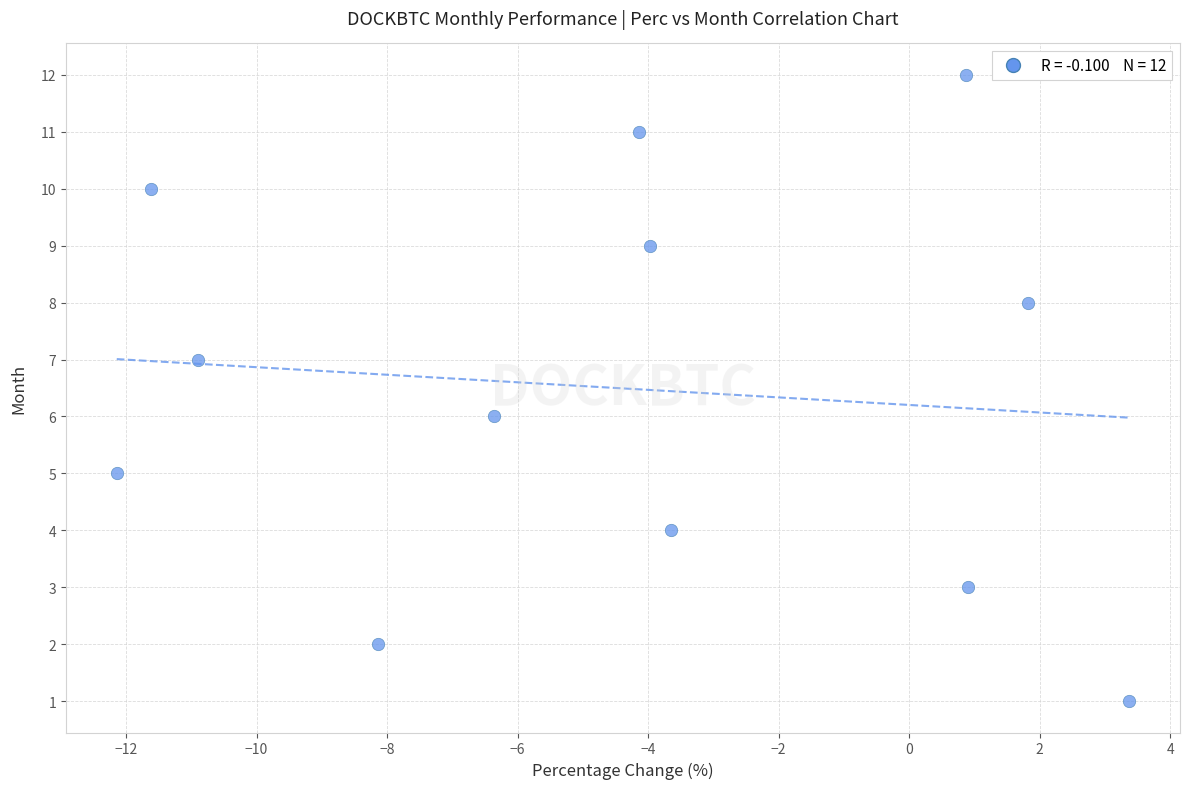

What is the range of Y values (max minus min)?

11